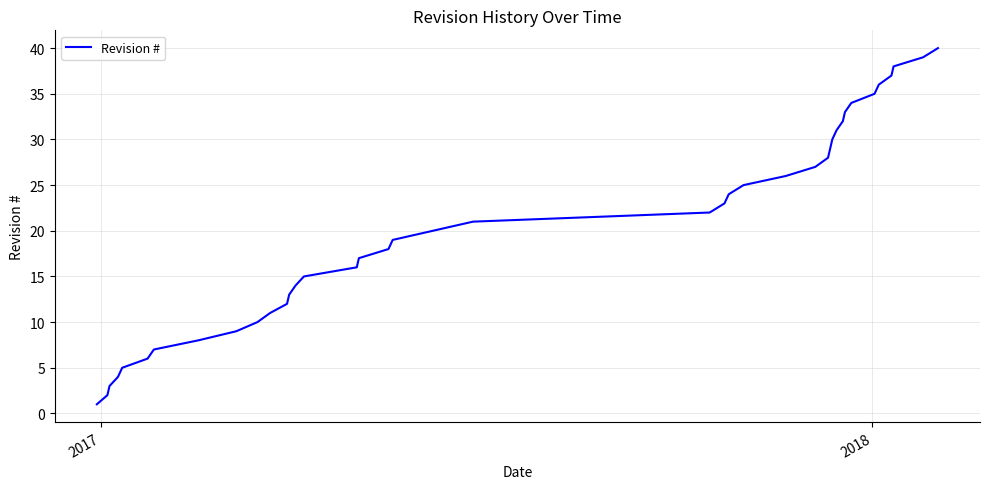

What is the difference between the maximum and minimum values?

39